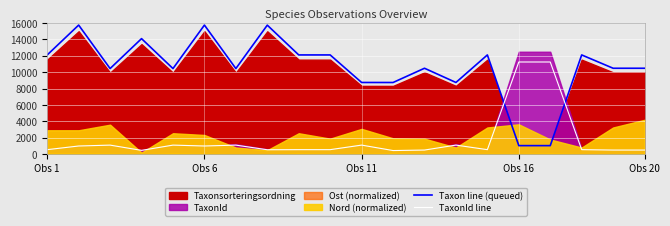

The TaxonId line series shows 510.2 at Obs 20. True or false?

True